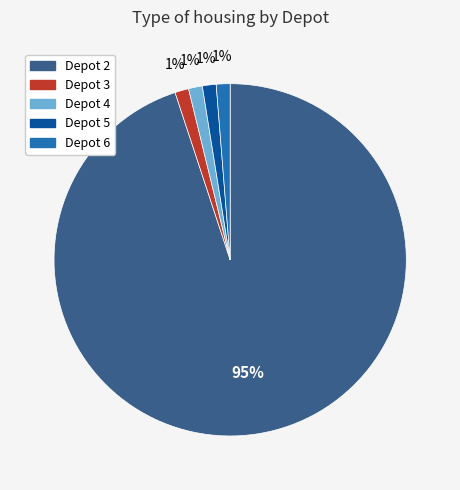

How many slices are in this pie chart?

5